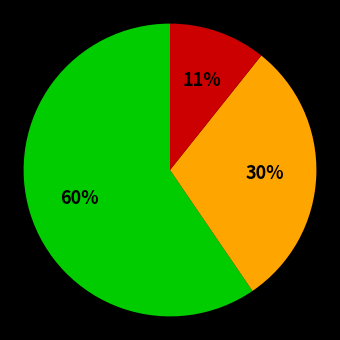

To the nearest percent, what is the average slice percentage?

33%